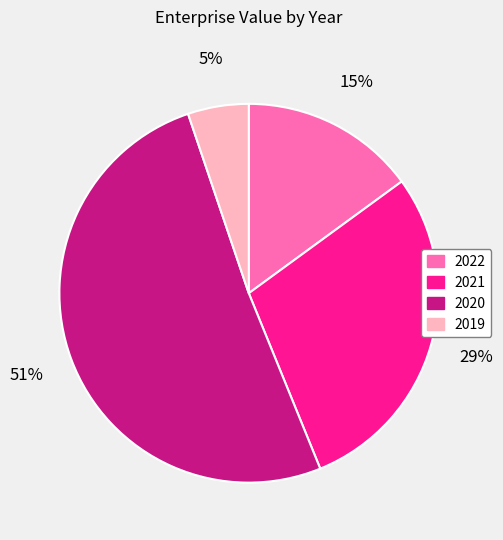

Is it true that 2021 is 29% of the pie?

True